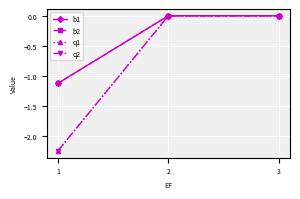

Count the b1 values in the range -1 to 0.

2